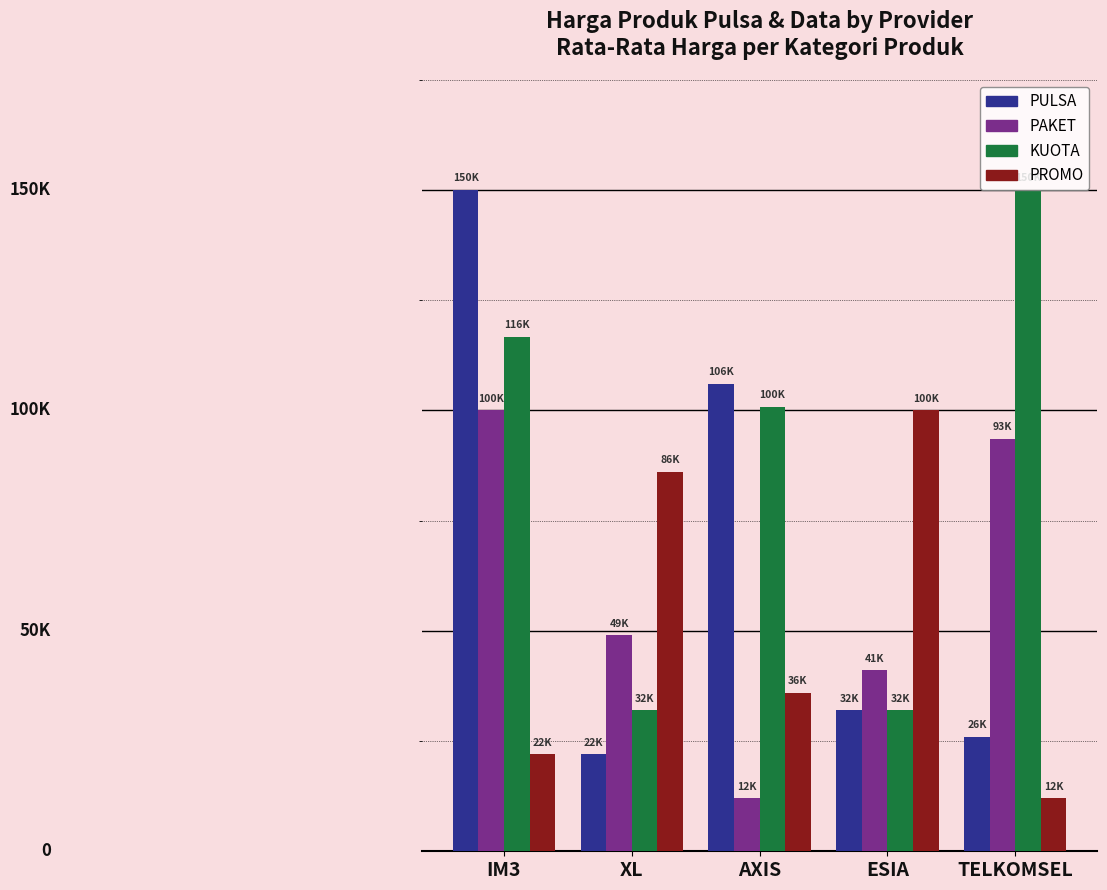

What are all the series names shown in the legend?

PULSA, PAKET, KUOTA, PROMO